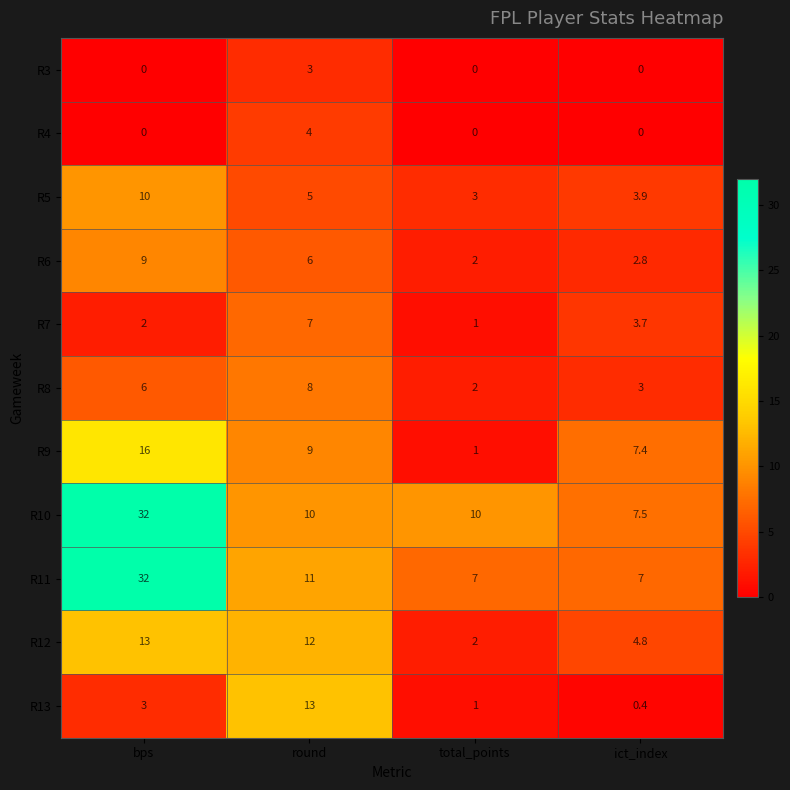

What is the sum of all R10 values?

59.5